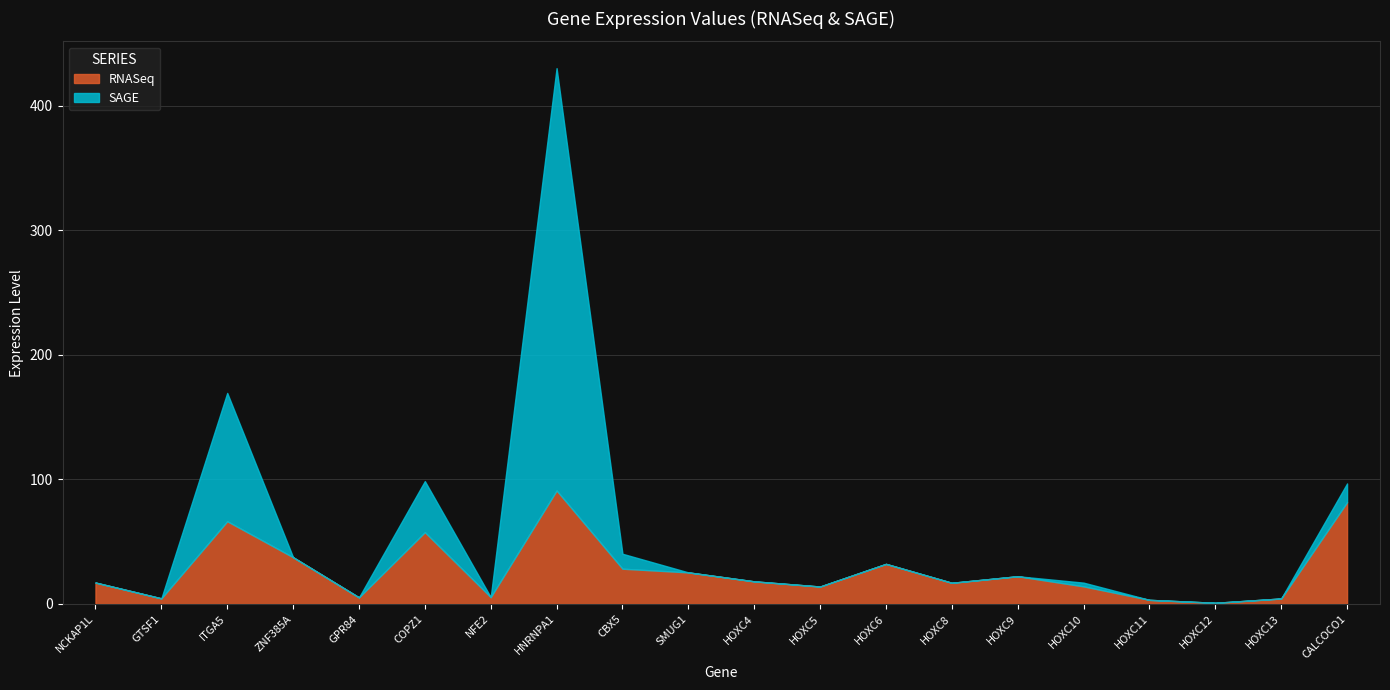

Rank the series at HOXC11 from lowest to highest value.

SAGE, RNASeq